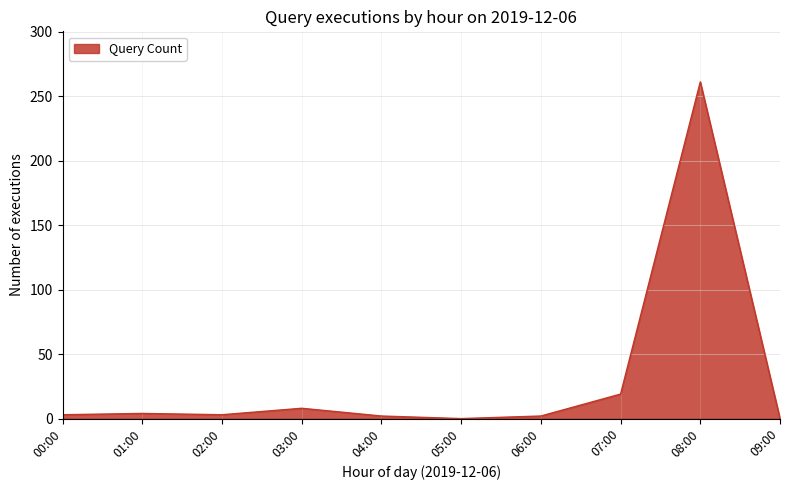

Which label corresponds to the largest value in the chart?

08:00